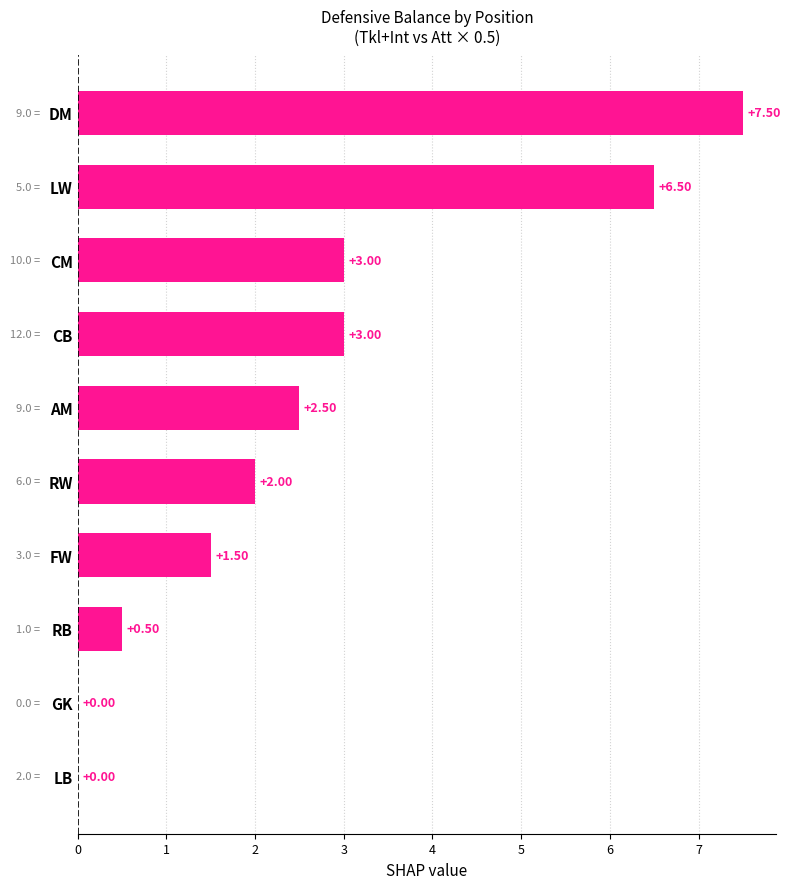

Which label corresponds to the largest value in the chart?

DM